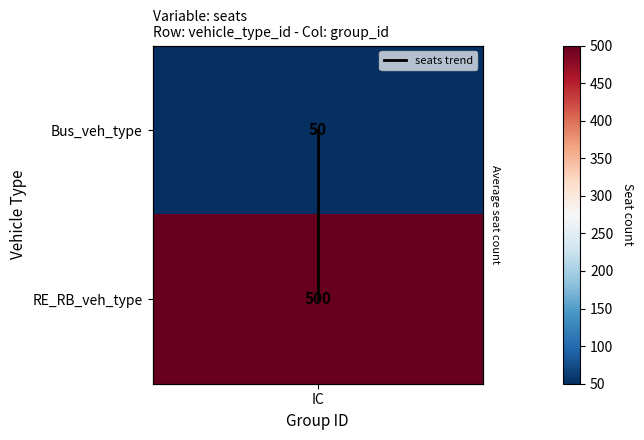

How many distinct data groups are displayed?

1